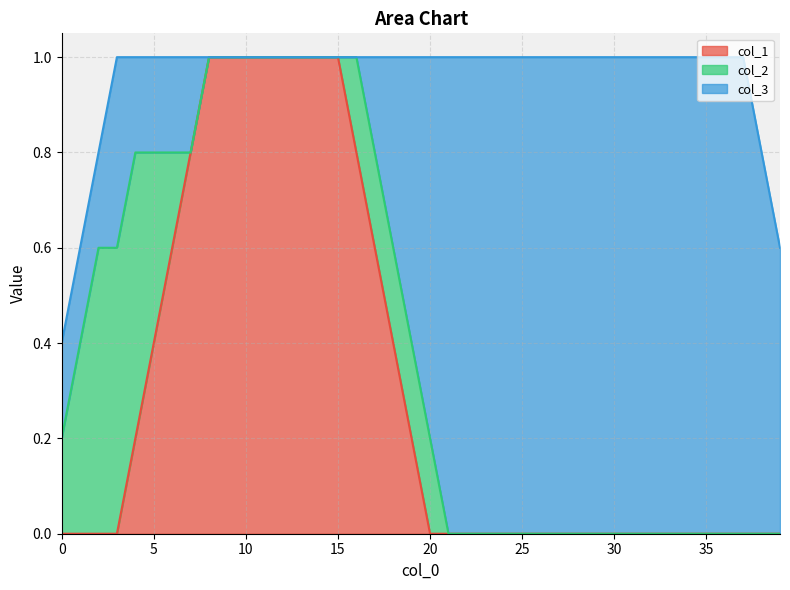

List the series in order of their peak value, lowest first.

col_1, col_2, col_3